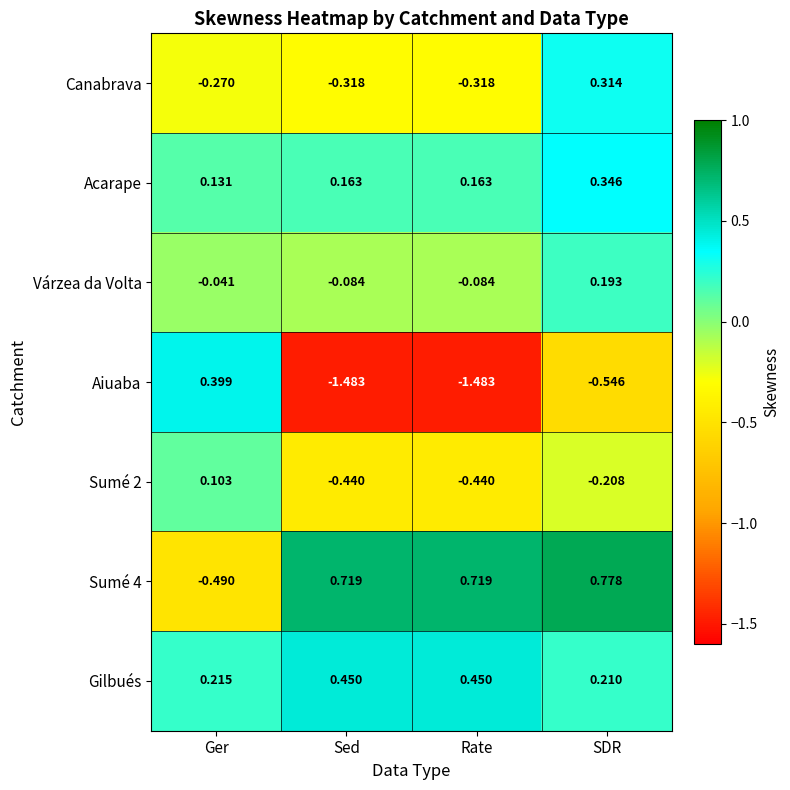

Which series changed the most between Sed and SDR?

Aiuaba